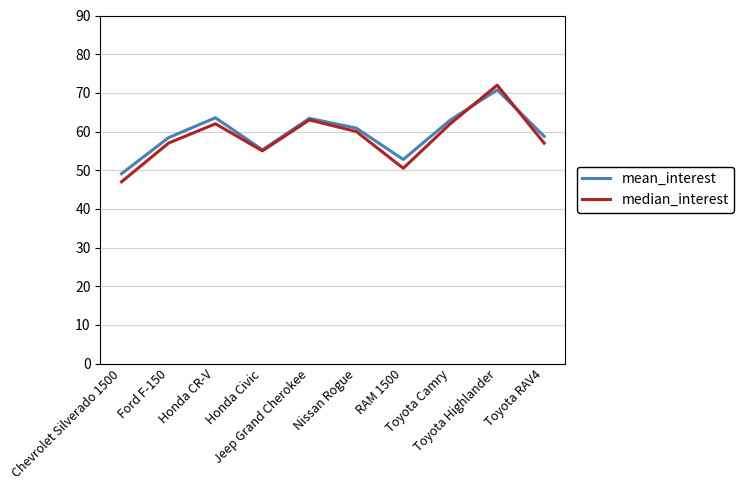

What is the highest value of the mean_interest series?

70.8